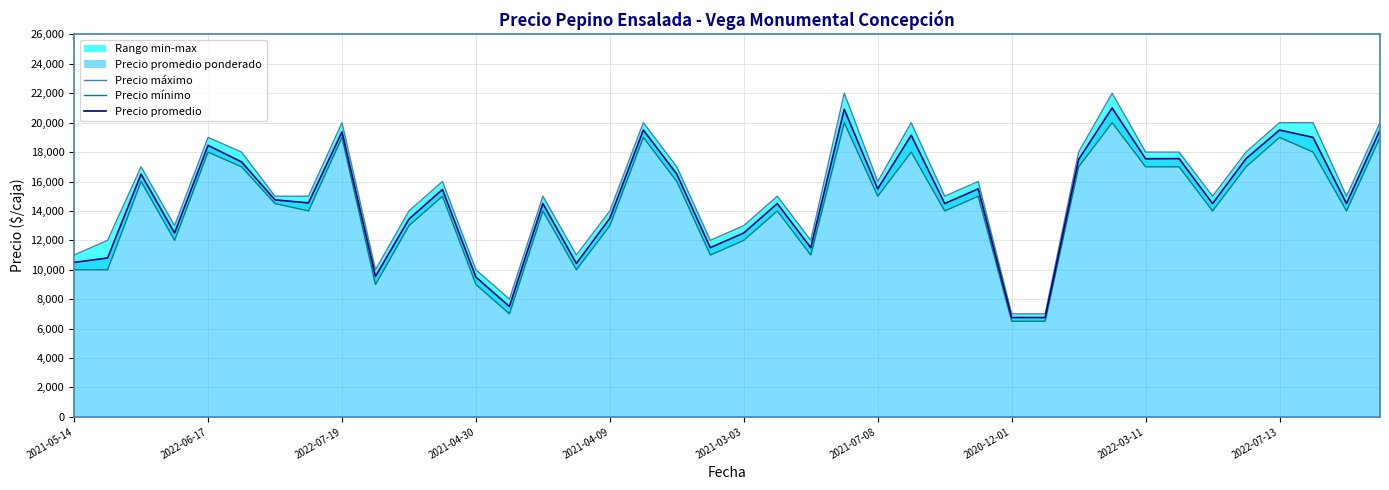

What is the maximum value for Precio promedio?

21000